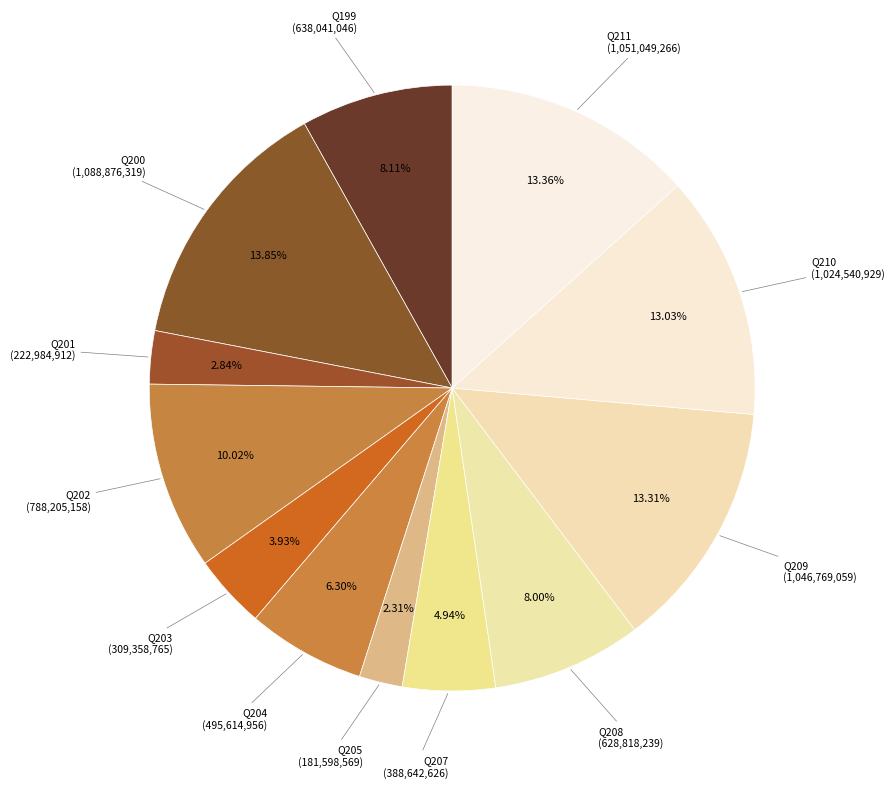

What is the smallest slice in the pie chart?

Q205